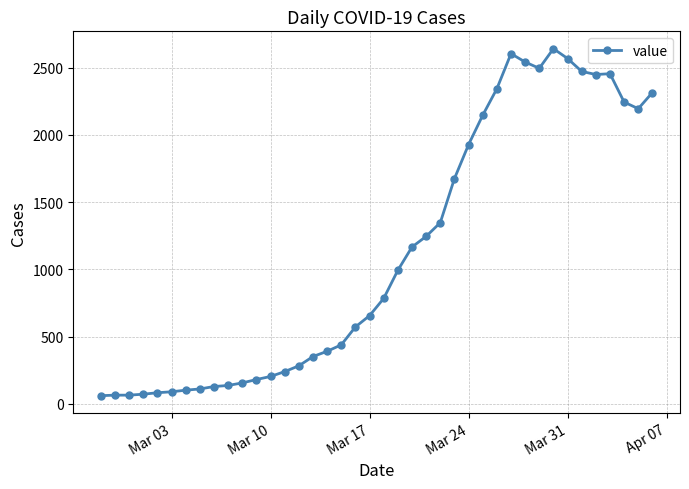

True or false: the data has more than 0 interior local peaks.

True